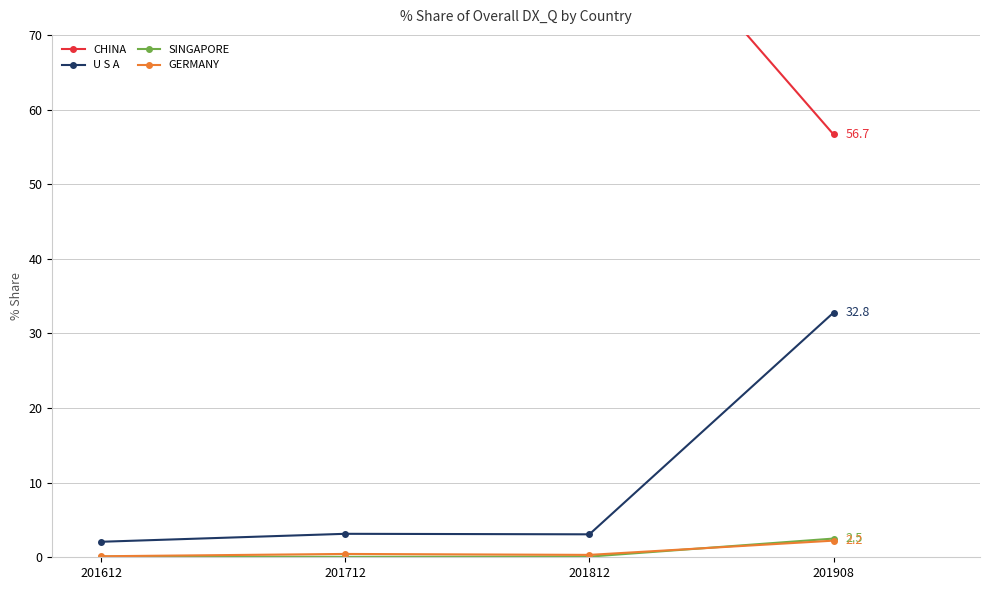

True or false: SINGAPORE and U S A cross at least once.

False